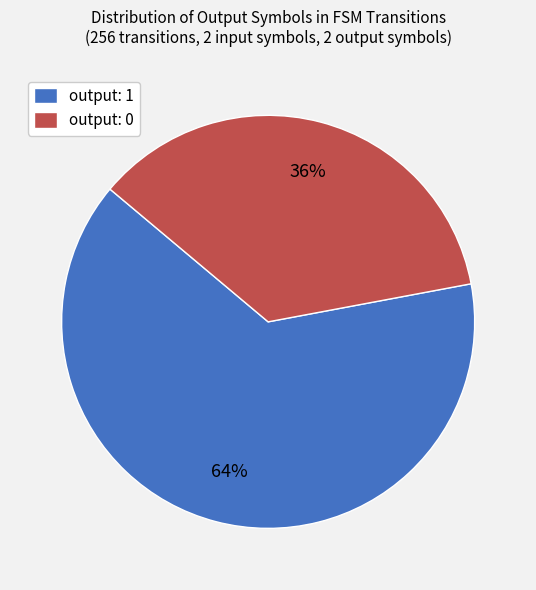

To the nearest percent, what is the difference between the output: 0 and output: 1 slice percentages?

28%